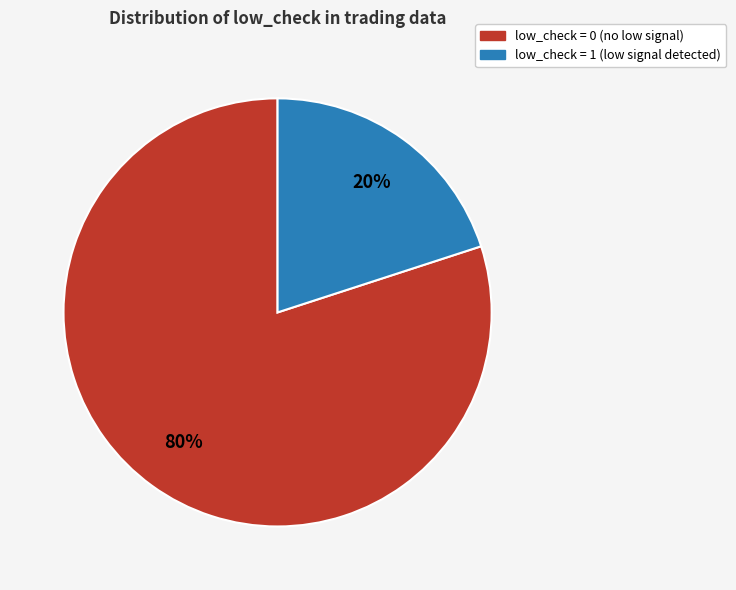

To the nearest percent, what is the average slice percentage?

50%